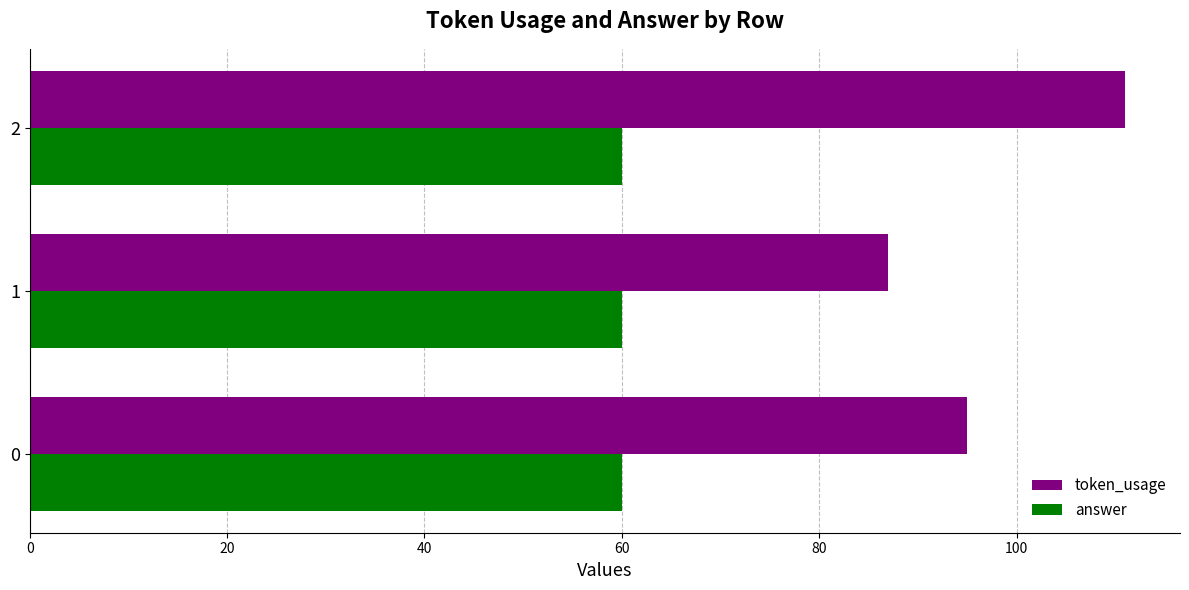

Count the number of data series in this chart.

2